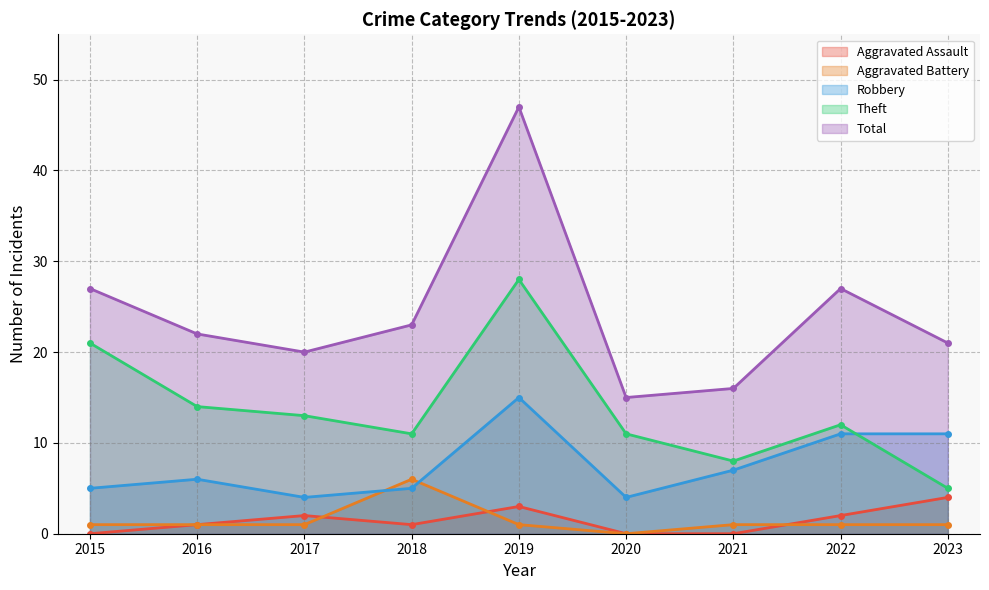

Which has a higher value, 2018 or 2021?

2018